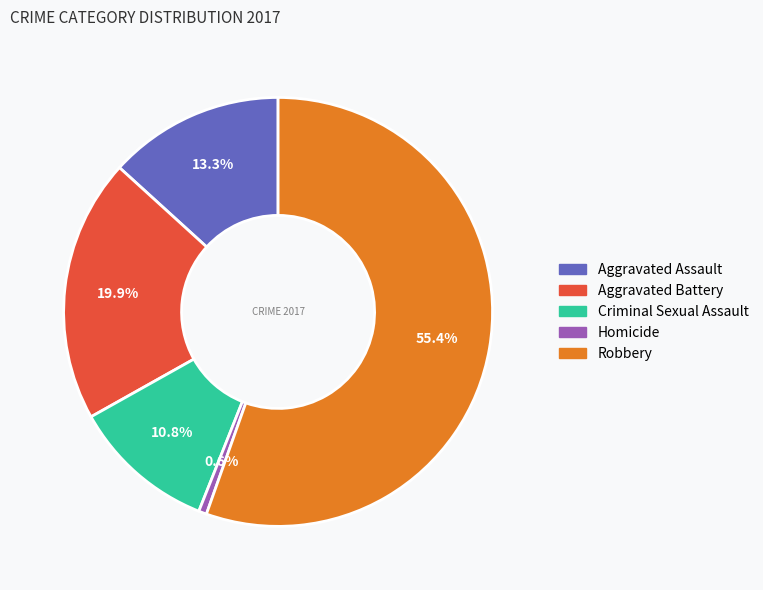

Which category has the biggest portion of the pie?

Robbery